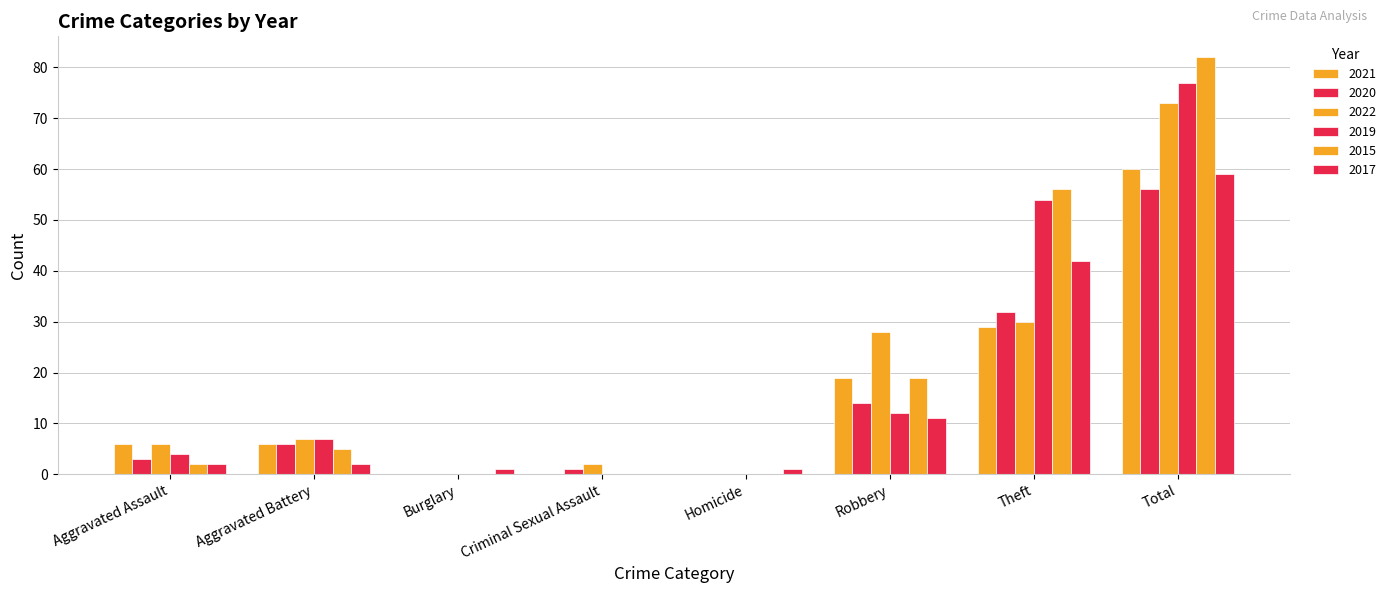

Which series has the largest total across all categories?

2015